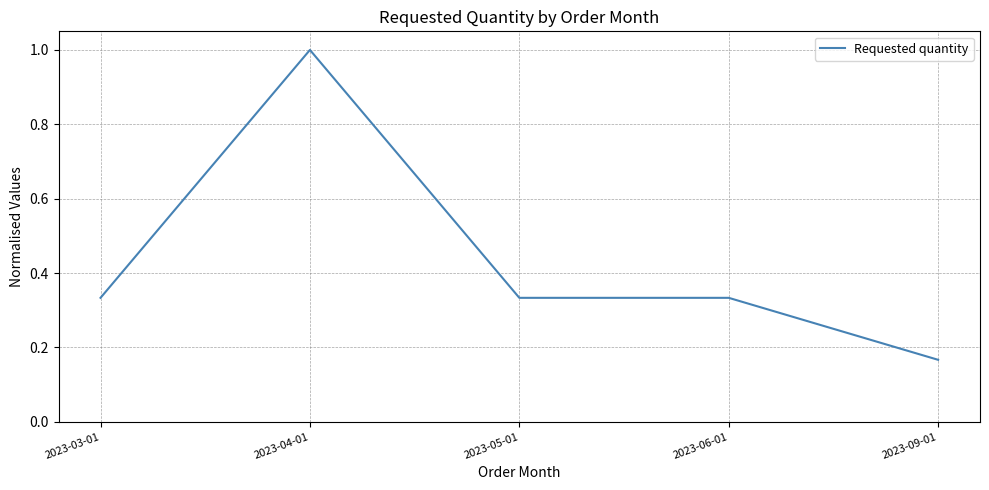

The value at 2023-09-01 is 0.1. True or false?

False